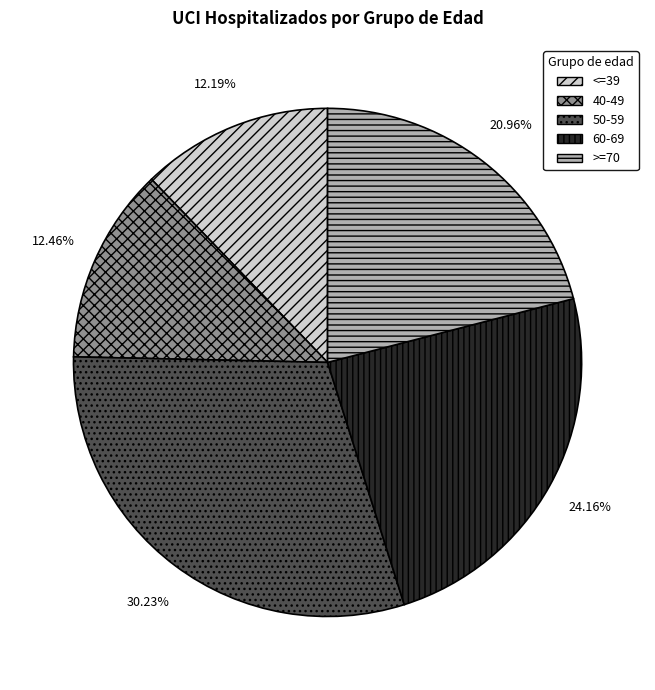

Is there a majority slice in this chart?

No